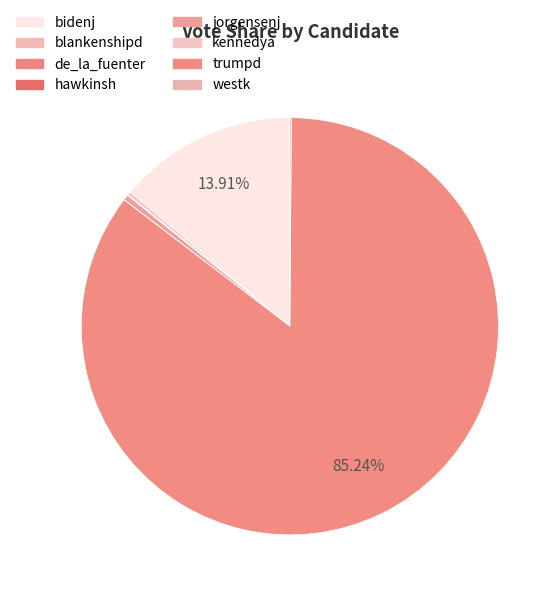

Is trumpd the majority of the pie?

Yes